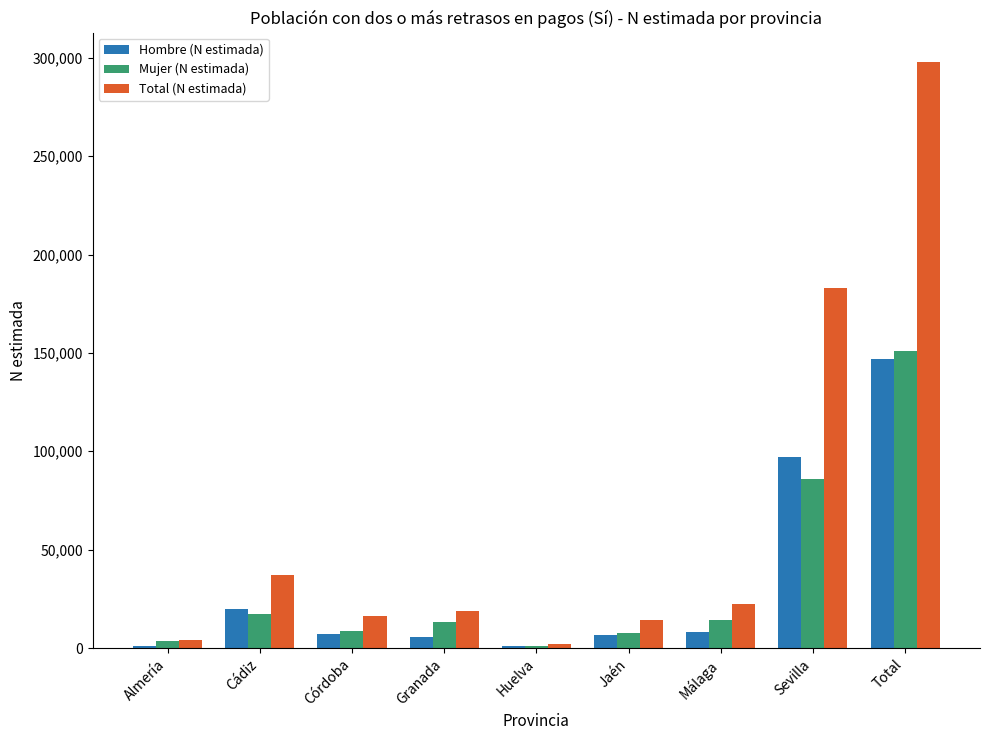

What is the sum of all Total (N estimada) values?

595754